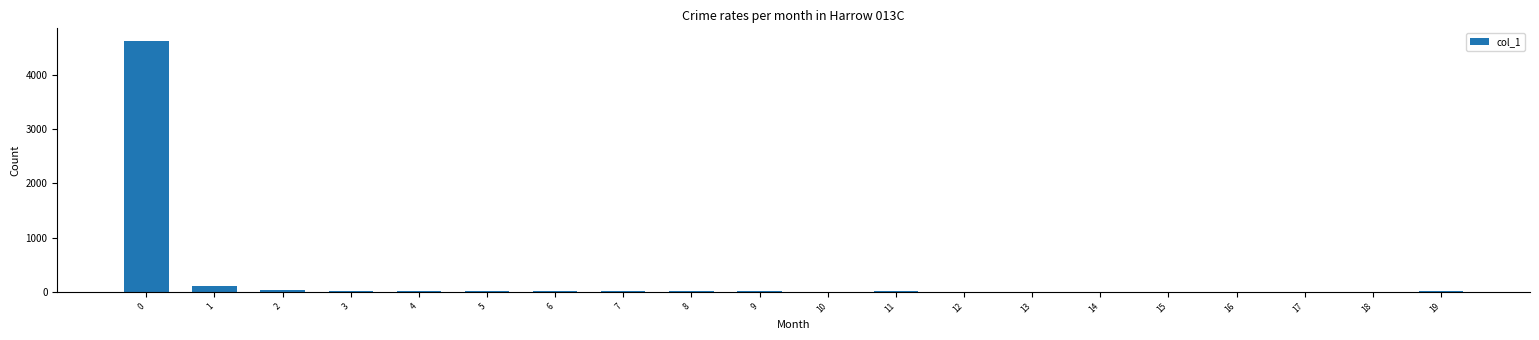

What is the maximum value shown in the chart?

4627